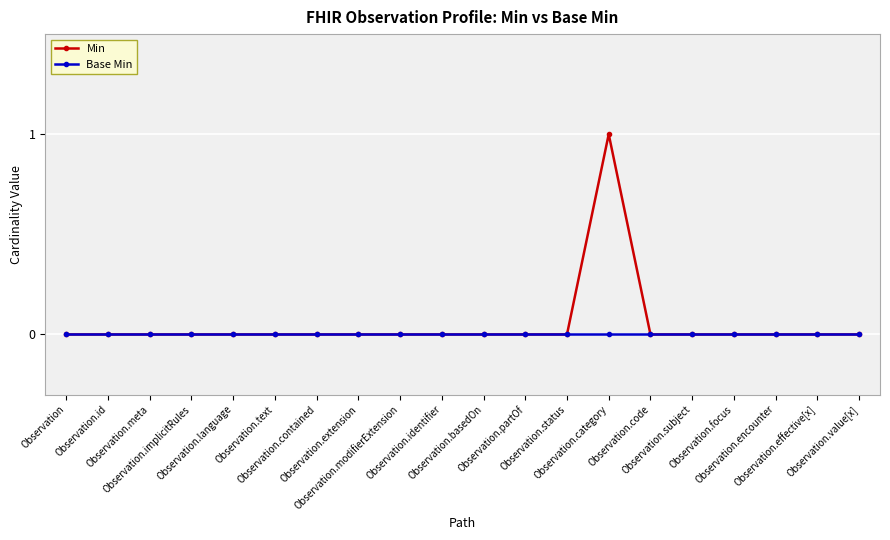

The Min series shows 1 at Observation.text. True or false?

False